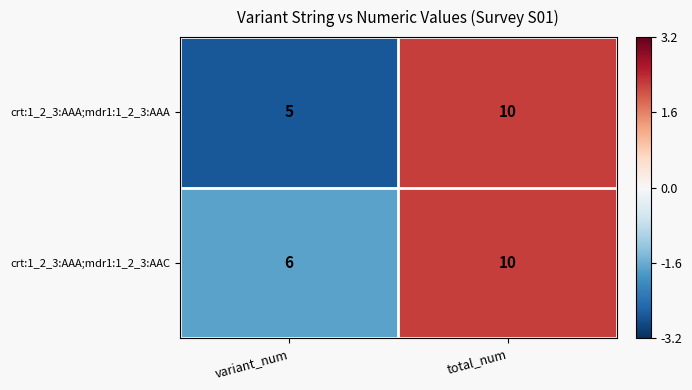

The crt:1_2_3:AAA;mdr1:1_2_3:AAA series shows 10 at total_num. True or false?

True